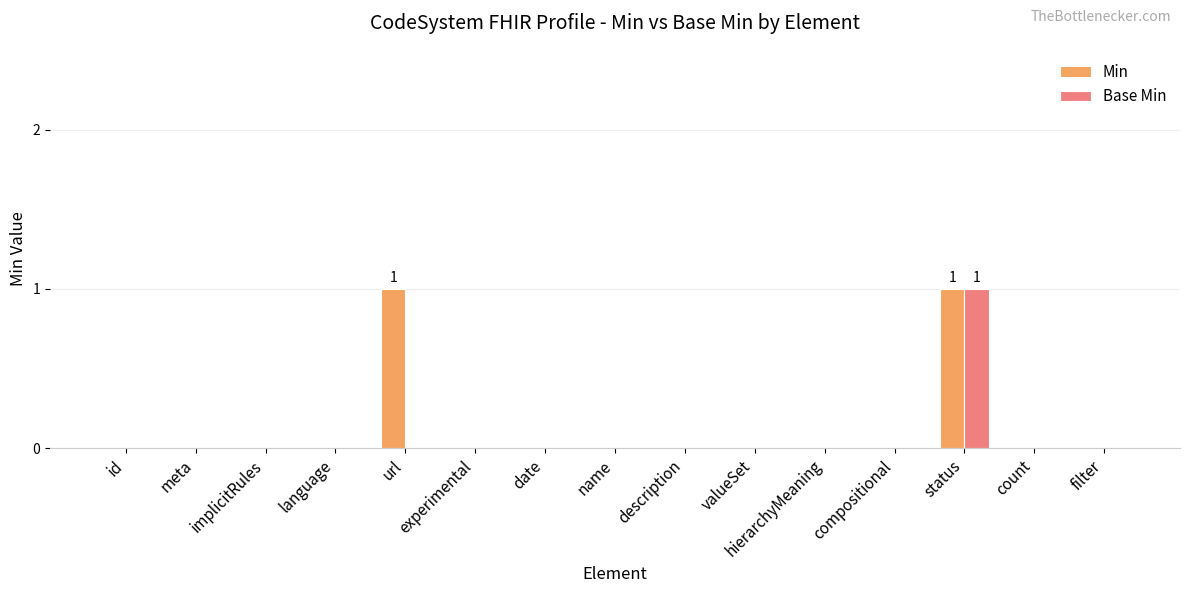

What are all the series names shown in the legend?

Min, Base Min